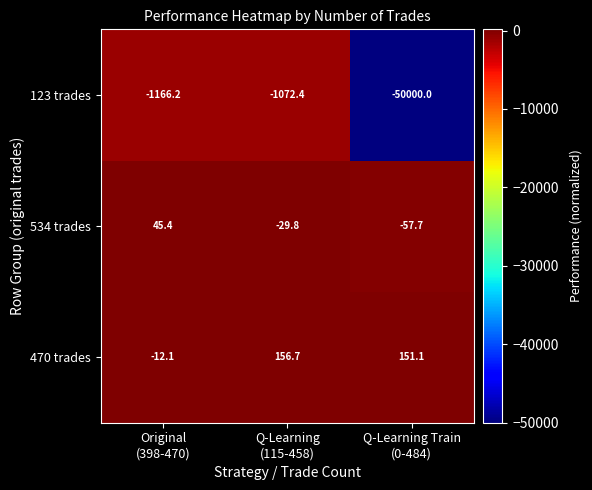

What is the sum of all 534 trades values?

-42.1